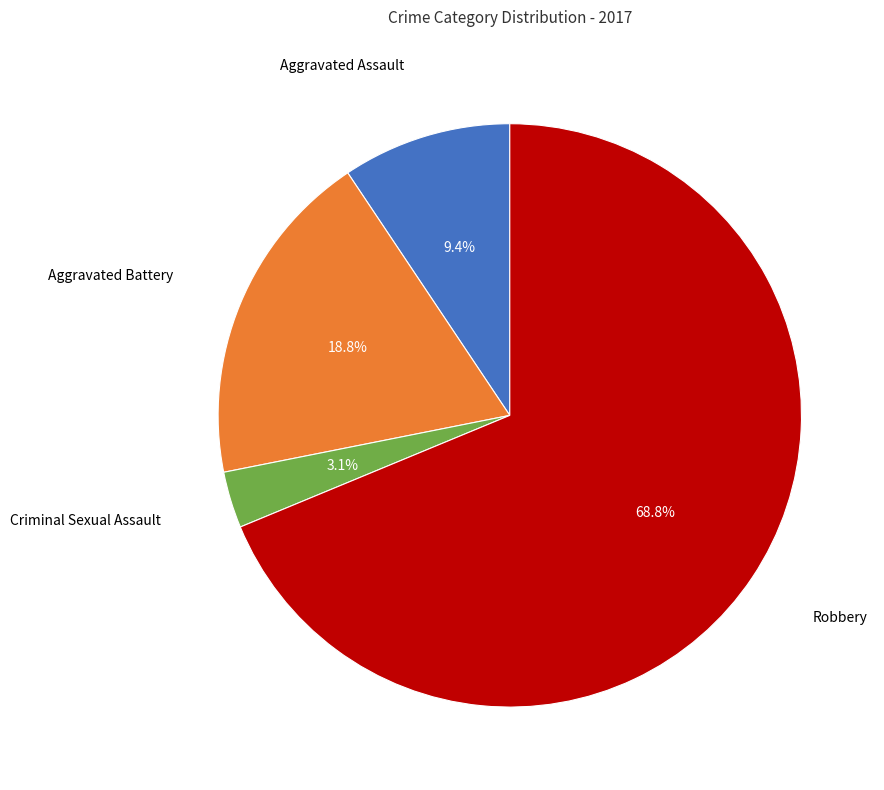

Is there any slice that represents more than half of the pie?

Yes